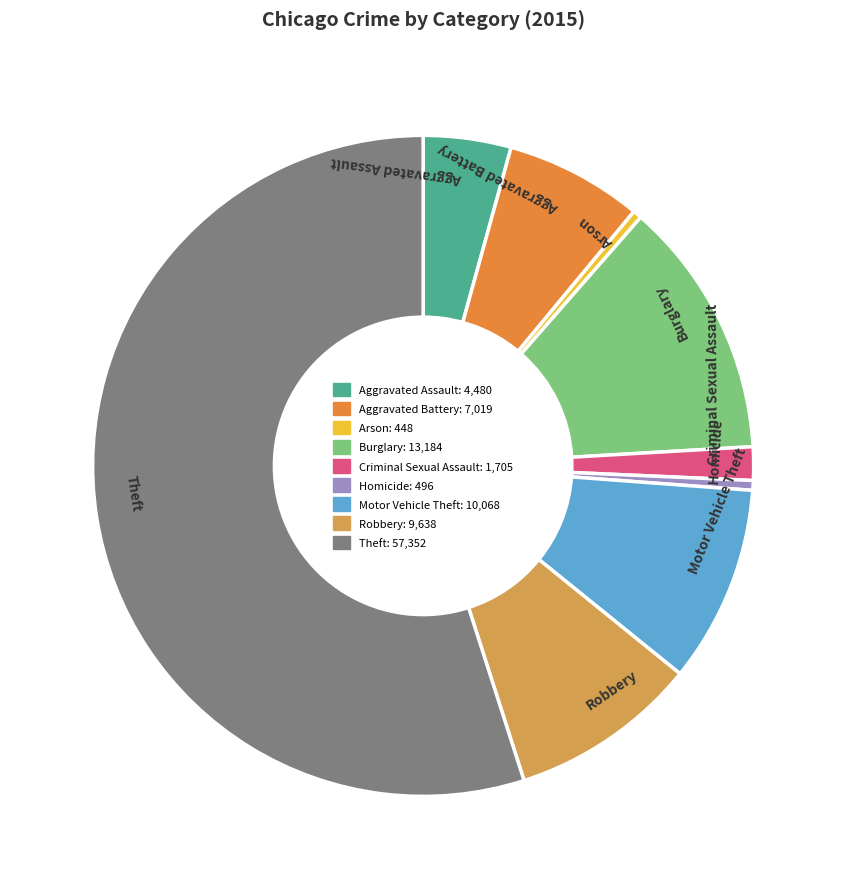

Is the sum of Robbery and Arson greater than half?

No